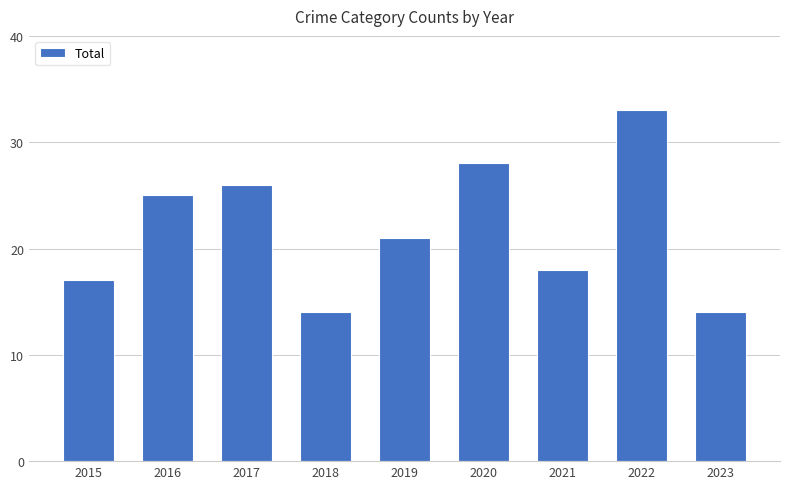

What is the difference between the maximum and minimum values?

19